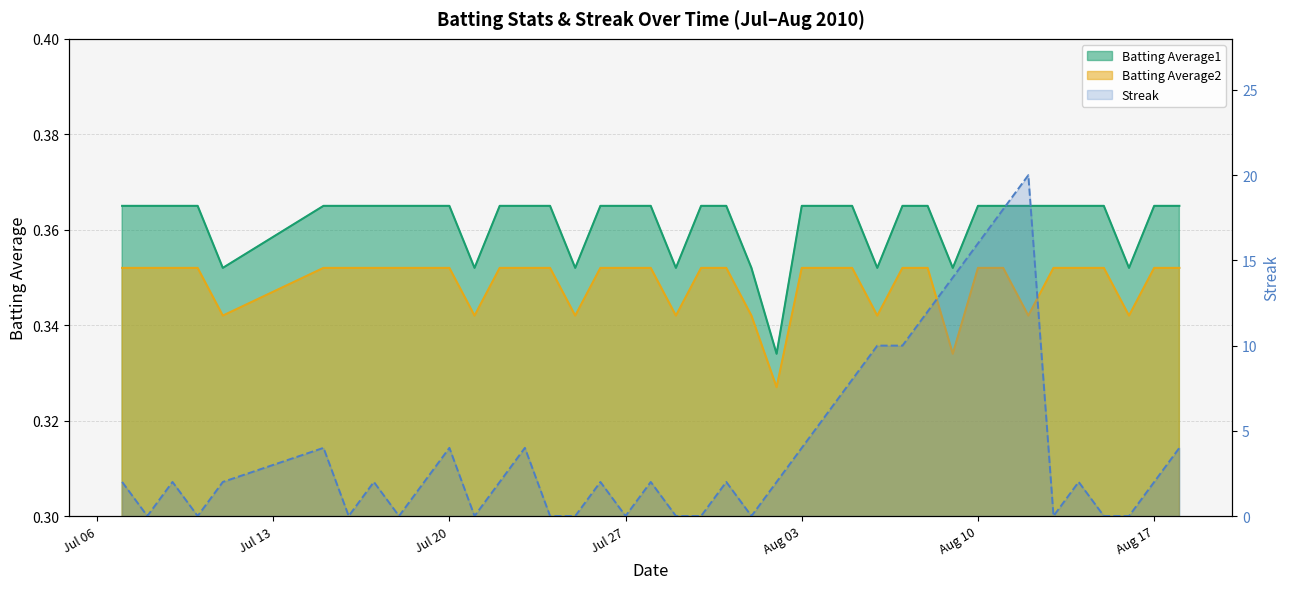

Reading right to left, transcribe all the data shown in this chart.

Streak: 4.0	2.0	0.0	0.0	2.0	0.0	20.0	18.0	16.0	14.0	12.0	10.0	10.0	8.0	6.0	4.0	2.0	0.0	2.0	0.0	0.0	2.0	0.0	2.0	0.0	0.0	4.0	2.0	0.0	4.0	2.0	0.0	2.0	0.0	4.0	2.0	0.0	2.0	0.0	2.0
Batting Average1: 0.4	0.4	0.4	0.4	0.4	0.4	0.4	0.4	0.4	0.4	0.4	0.4	0.4	0.4	0.4	0.4	0.3	0.4	0.4	0.4	0.4	0.4	0.4	0.4	0.4	0.4	0.4	0.4	0.4	0.4	0.4	0.4	0.4	0.4	0.4	0.4	0.4	0.4	0.4	0.4
Batting Average2: 0.4	0.4	0.3	0.4	0.4	0.4	0.3	0.4	0.4	0.3	0.4	0.4	0.3	0.4	0.4	0.4	0.3	0.3	0.4	0.4	0.3	0.4	0.4	0.4	0.3	0.4	0.4	0.4	0.3	0.4	0.4	0.4	0.4	0.4	0.4	0.3	0.4	0.4	0.4	0.4